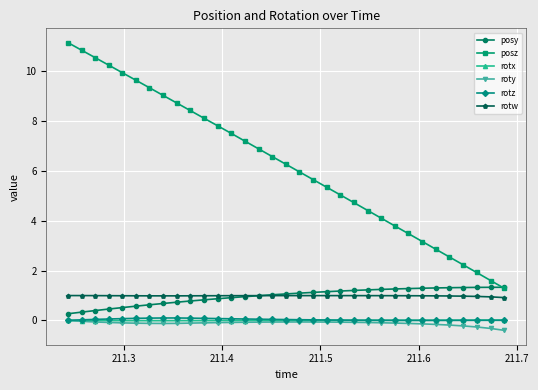

Which series has the widest spread of values?

posz